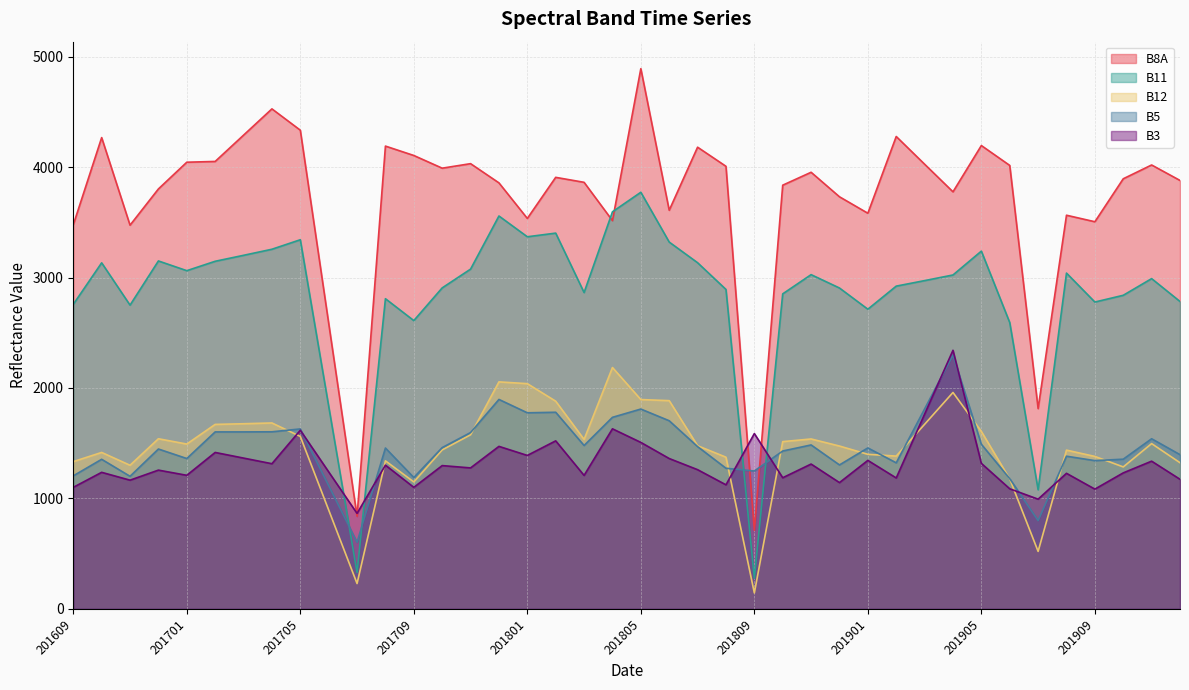

In B11, how many points are lower than both neighbors (excluding endpoints)?

10